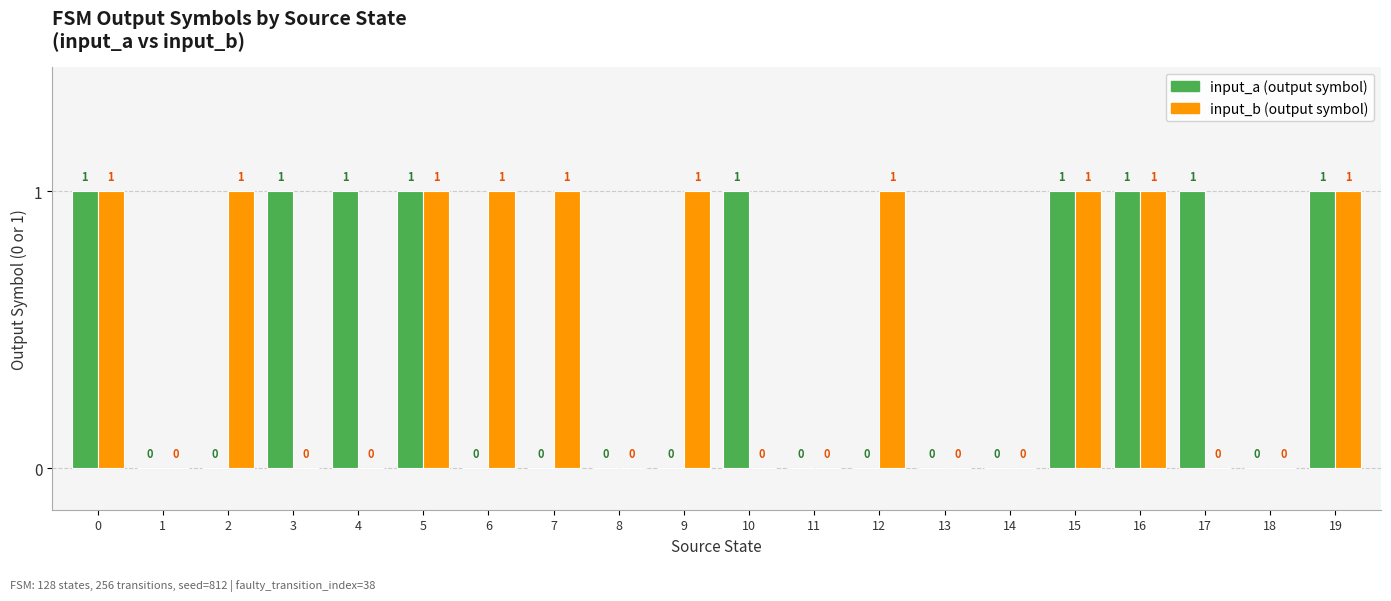

Reading left to right, transcribe all the data shown in this chart.

input_a: 0=1	1=0	2=0	3=1	4=1	5=1	6=0	7=0	8=0	9=0	10=1	11=0	12=0	13=0	14=0	15=1	16=1	17=1	18=0	19=1
input_b: 0=1	1=0	2=1	3=0	4=0	5=1	6=1	7=1	8=0	9=1	10=0	11=0	12=1	13=0	14=0	15=1	16=1	17=0	18=0	19=1